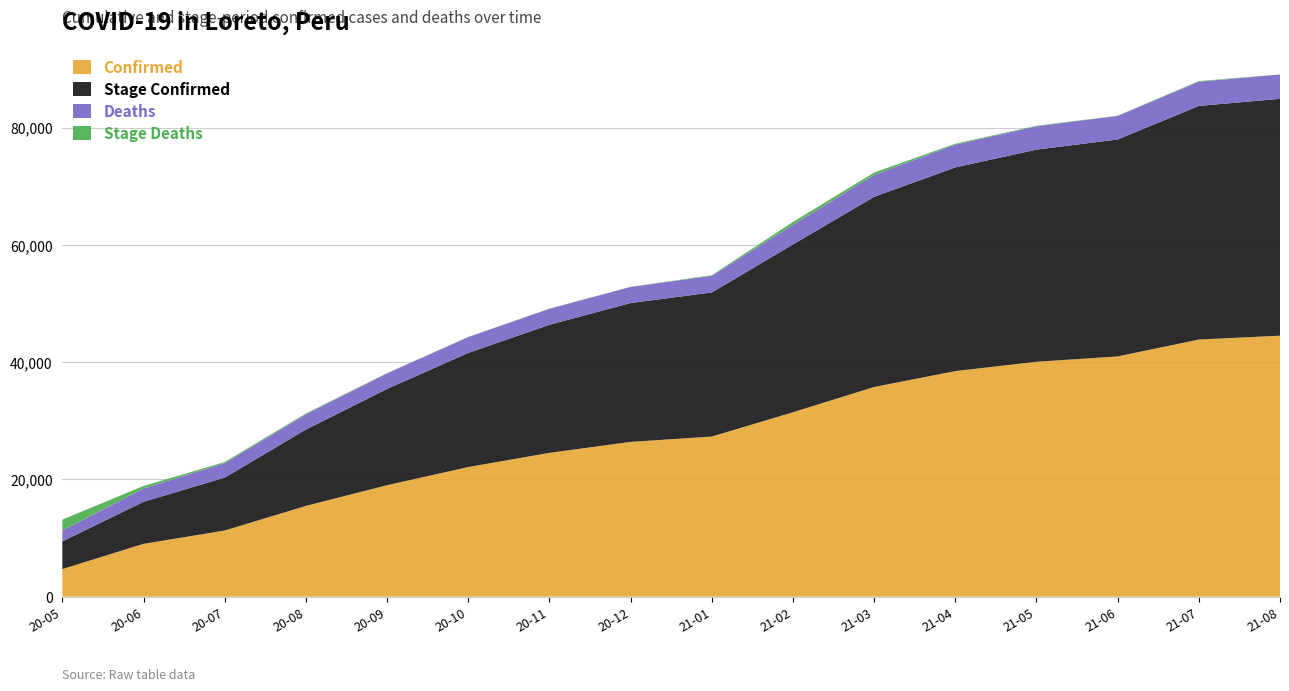

Reading left to right, extract all data points from this chart.

Confirmed: 4715	9023	11292	15489	19020	22115	24537	26403	27316	31457	35772	38477	40070	40978	43860	44520
Stage_Confirmed: 4715	7164	9015	13021	16415	19464	21843	23681	24570	28614	32430	34738	36179	37000	39842	40393
Deaths: 1859	2277	2468	2605	2651	2694	2722	2746	2843	3342	3739	3891	3978	4018	4127	4141
Stage_Deaths: 1859	418	191	137	46	43	28	24	97	499	397	152	87	40	109	14